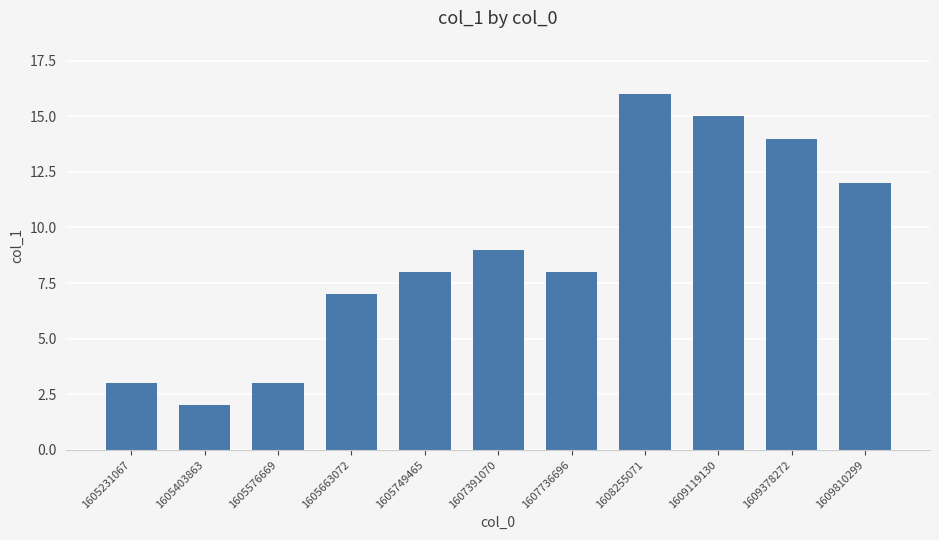

Approximately how many times larger is the value at 1605231067 compared to 1605576669?

1.0